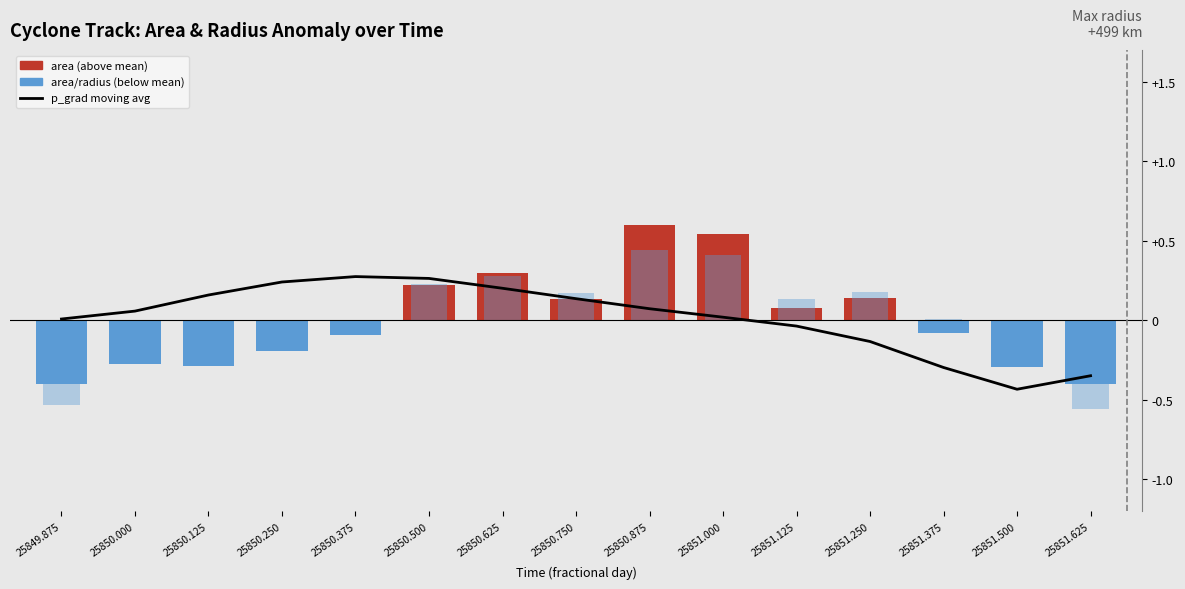

Rank the series at 25851.125 from highest to lowest value.

radius (normalized anomaly), area (normalized anomaly), p_grad moving avg